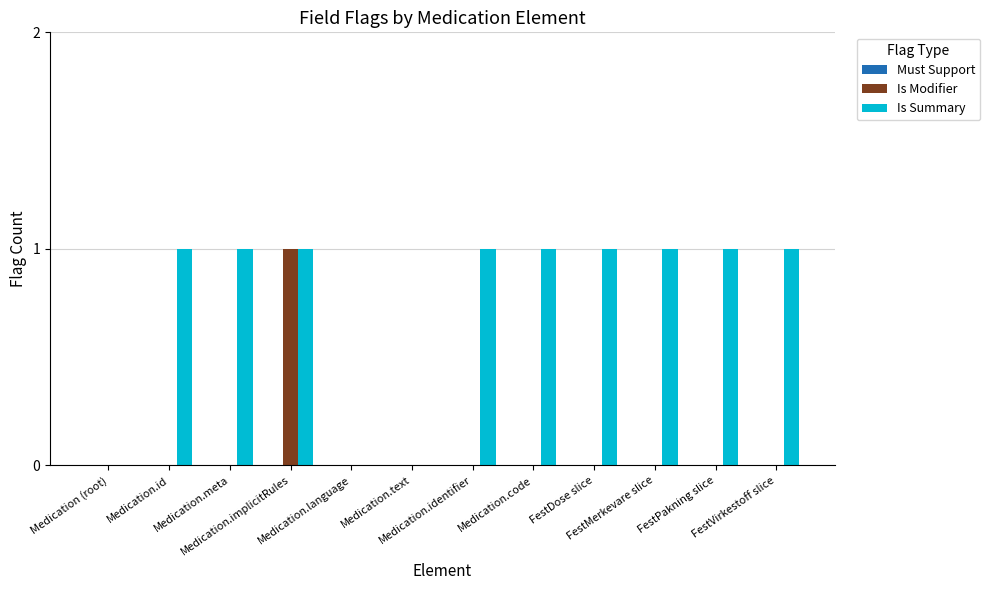

The Is Modifier series shows 1 at FestVirkestoff slice. True or false?

False